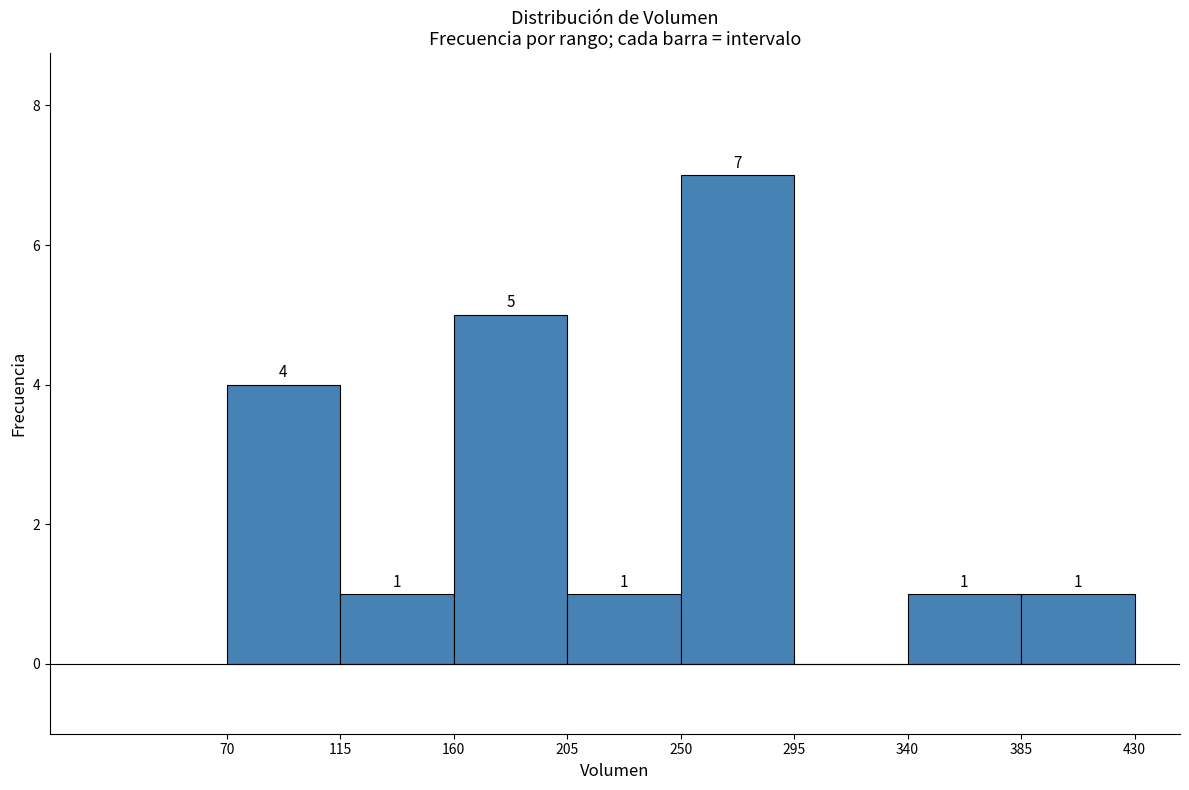

Over which range of the x-axis is the bar tallest?

250 to 295